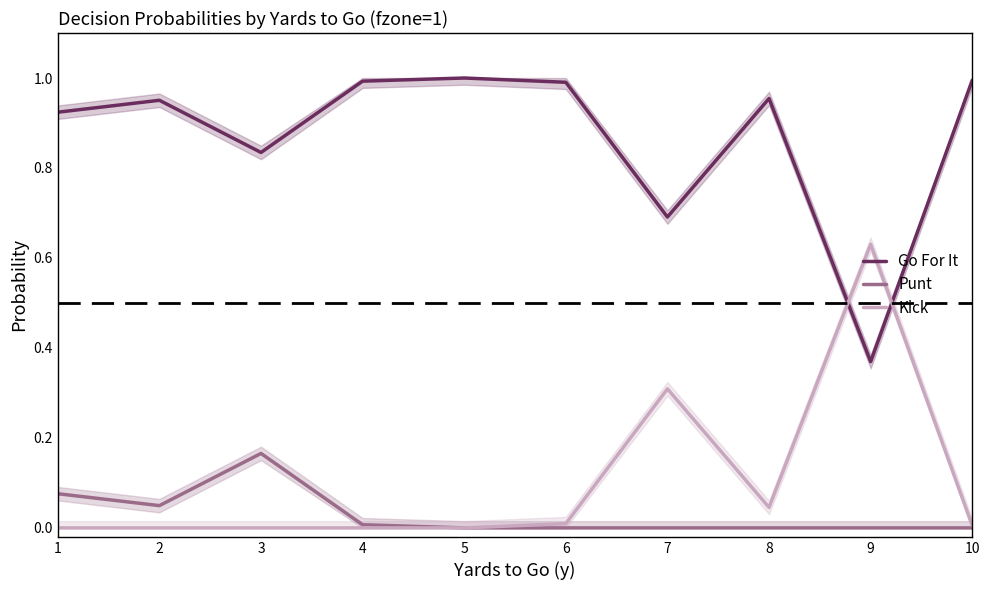

Is the value of Punt at 4 greater than the value of Kick at 10?

Yes